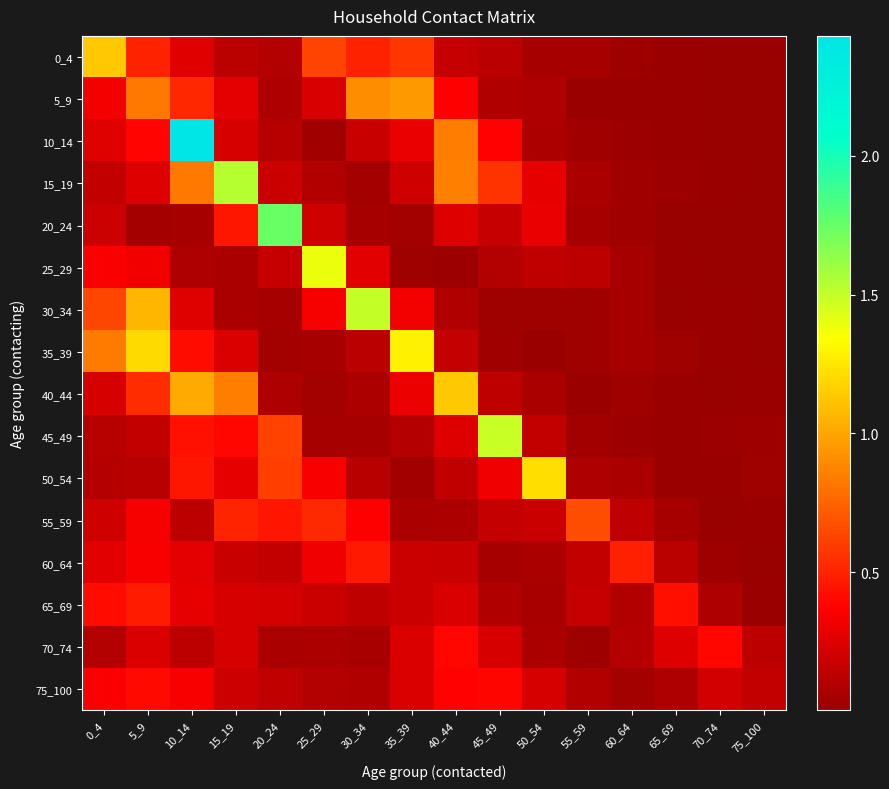

Between 20_24 and 50_54, which series saw the biggest shift?

20_24